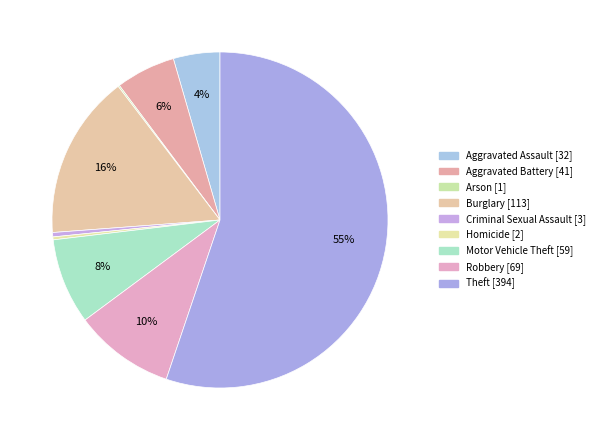

What is the majority slice?

Theft